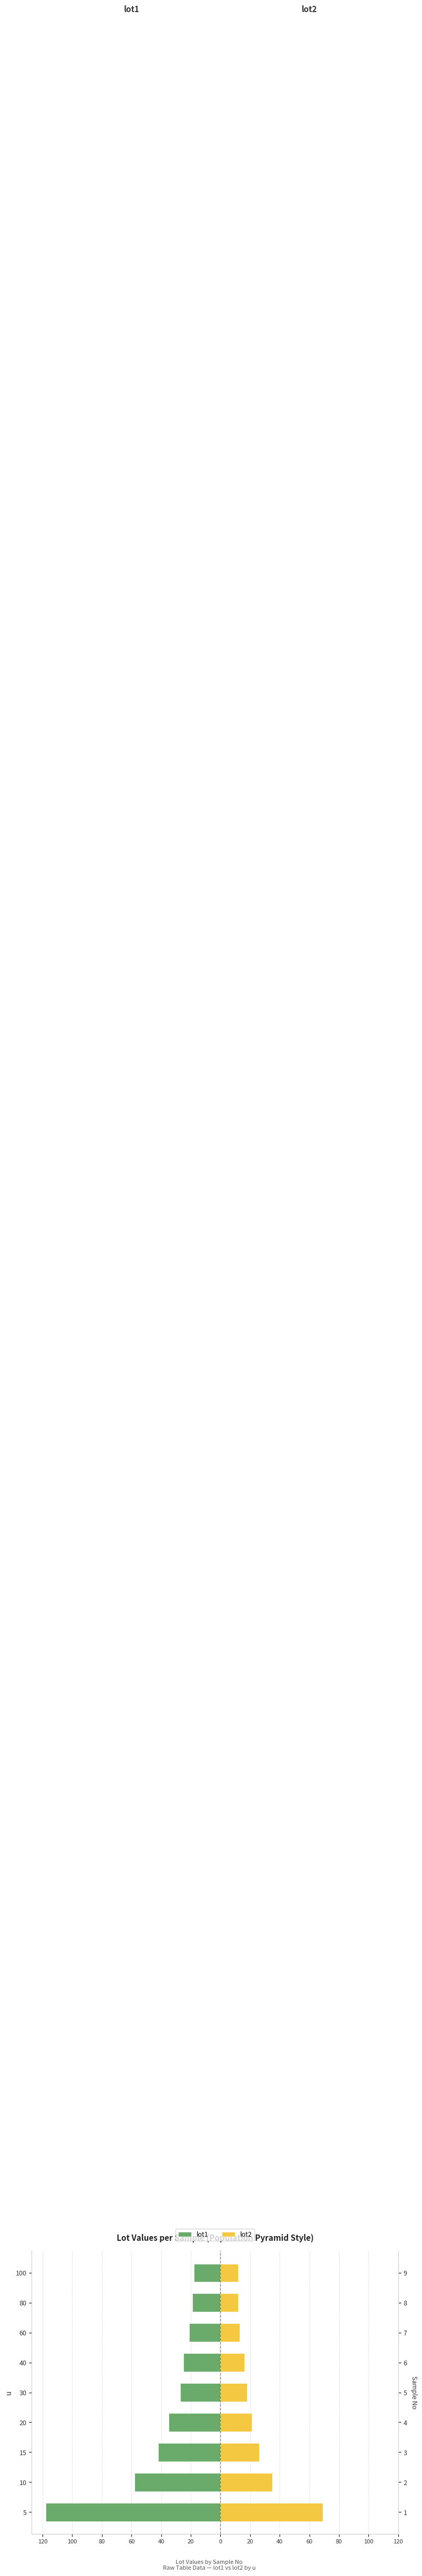

What is the highest value of the lot2 series?

69